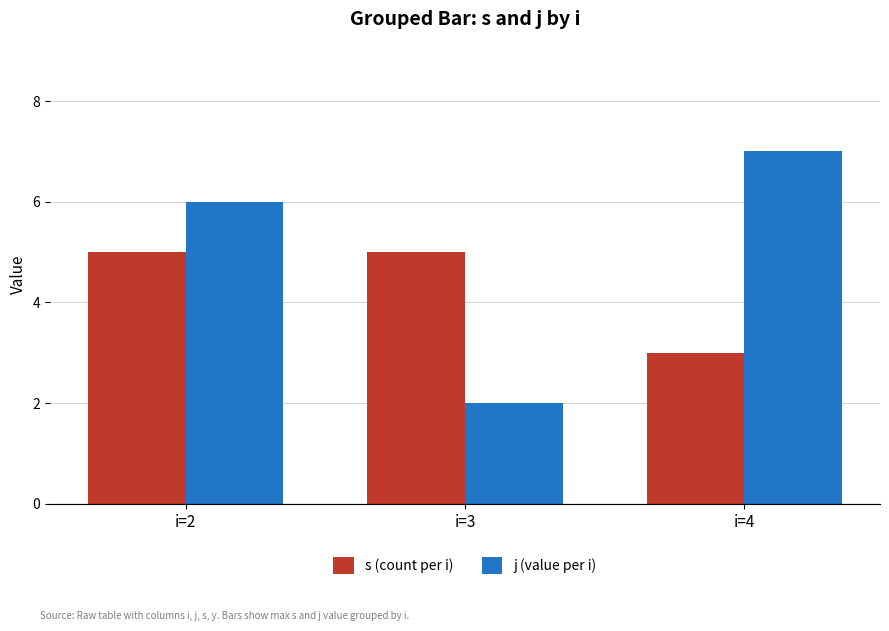

What is the difference between the second highest and minimum values in the j (value per i) series?

4